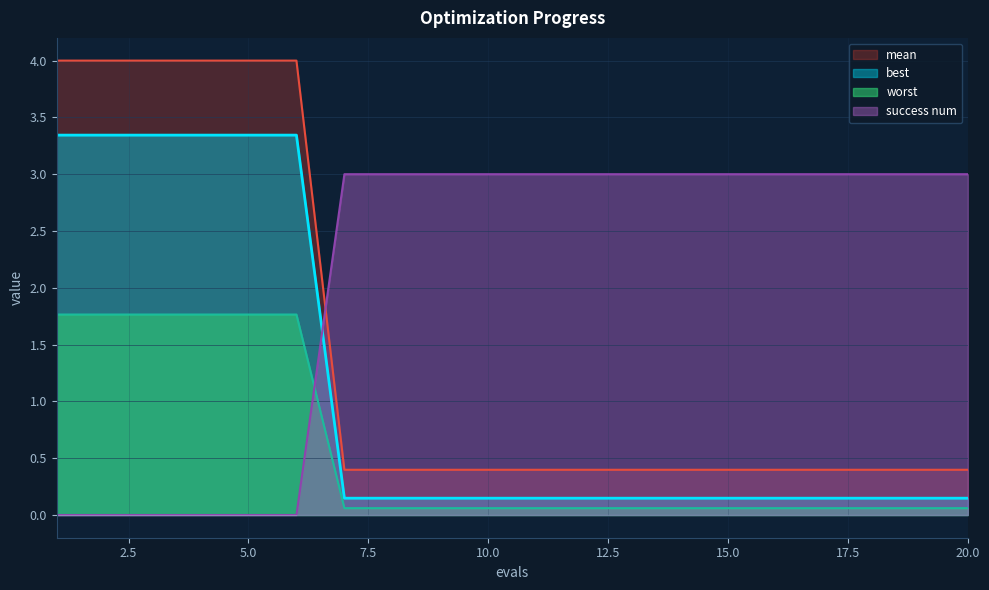

How many categories are shown in the chart?

20